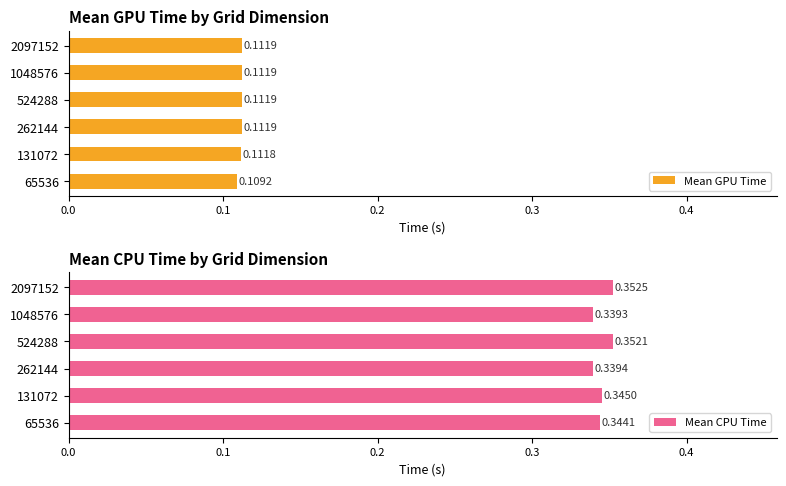

Which series has the largest total across all categories?

Mean CPU Time